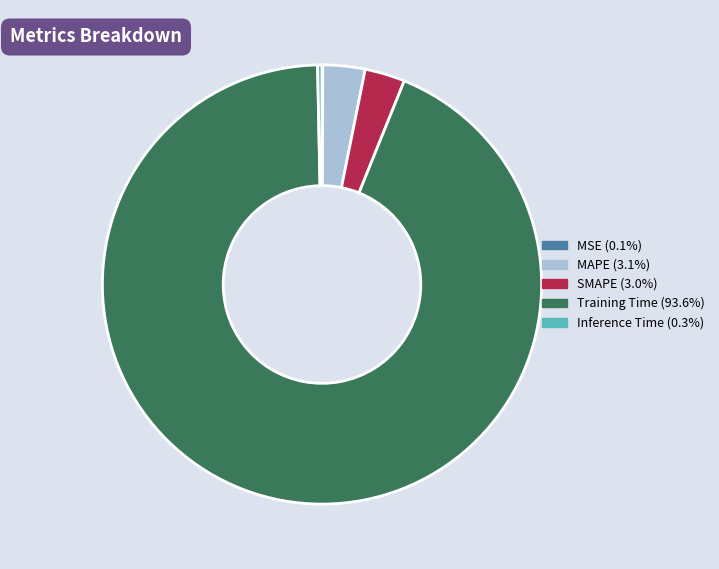

Between Inference Time and SMAPE, which is larger?

SMAPE